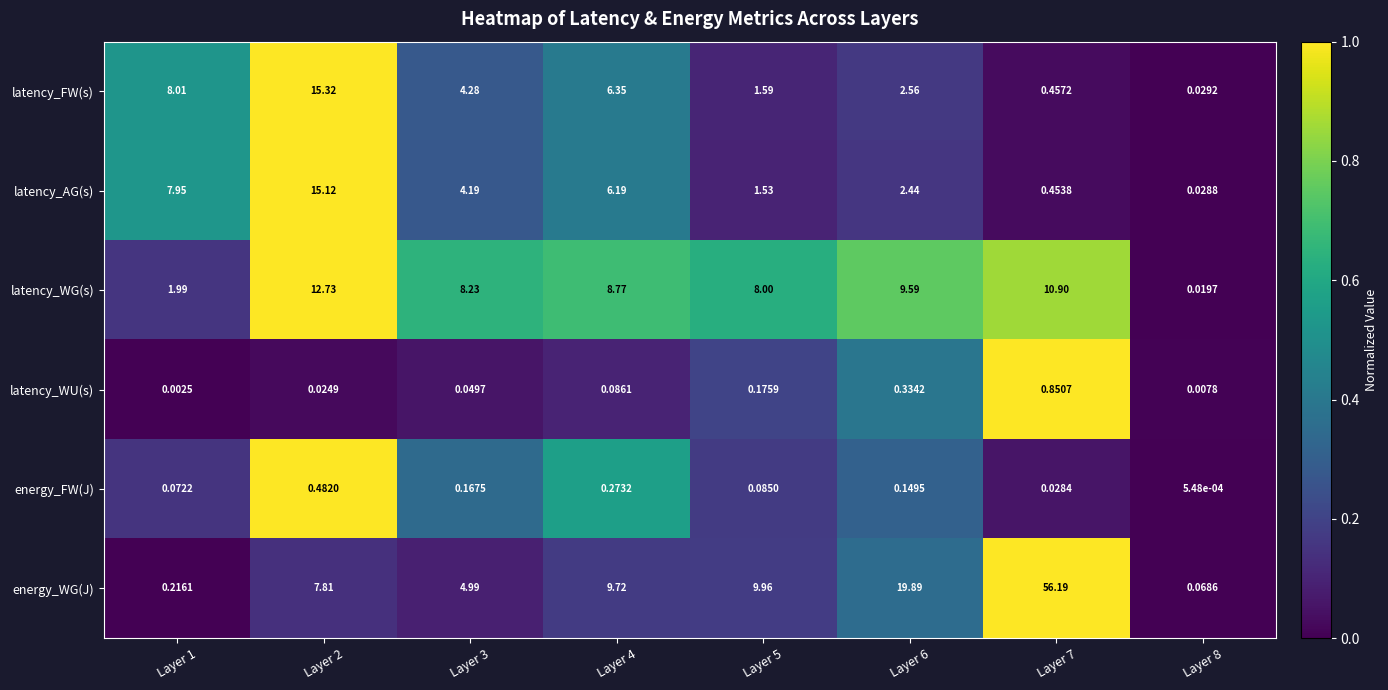

Which series has the largest total across all categories?

energy_WG(J)